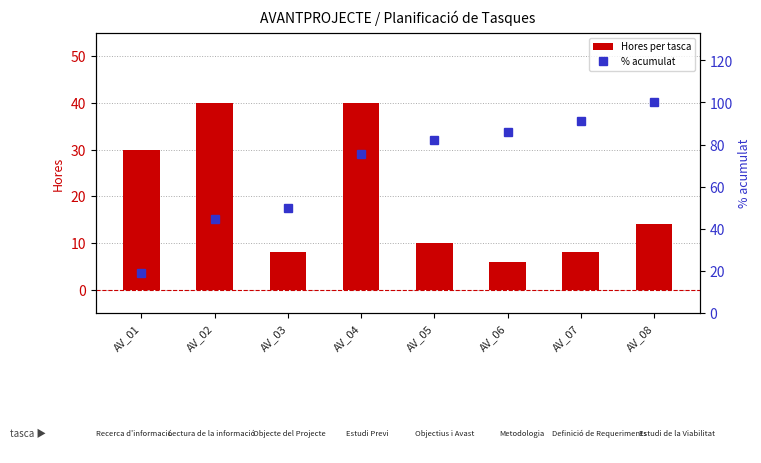

List the series in order of their peak value, lowest first.

Hores per tasca, % acumulat